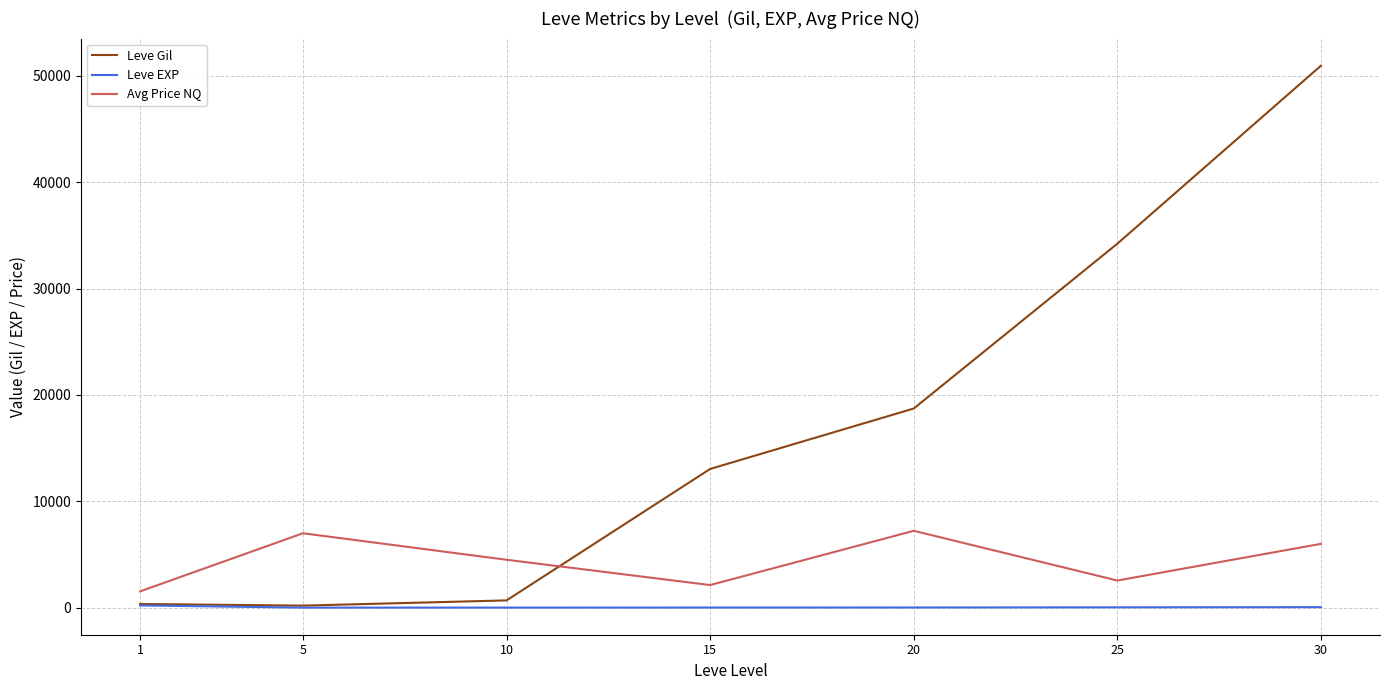

What is the difference between the Avg Price NQ values at 10 and 30?

1496.0